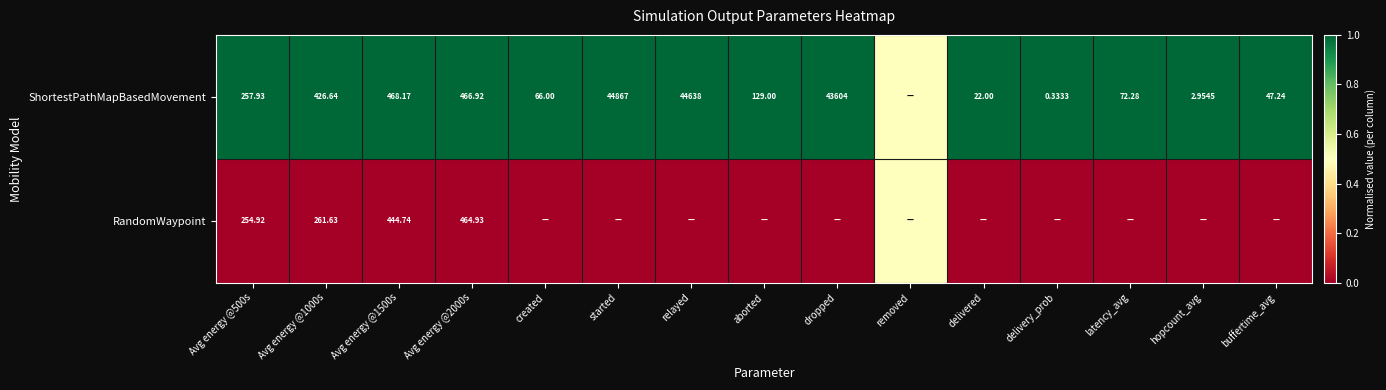

Which series has the largest total across all categories?

ShortestPathMapBasedMovement